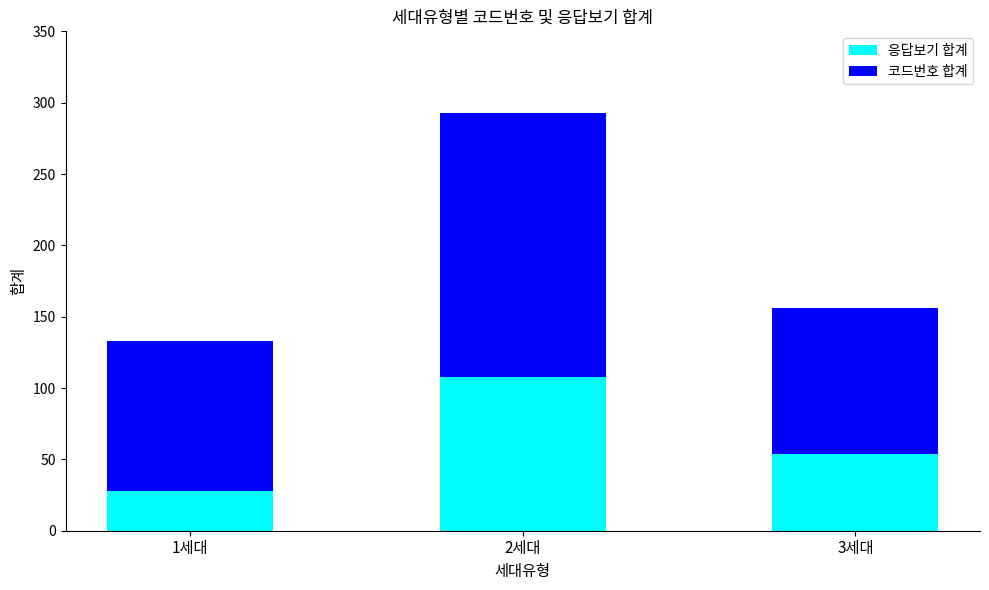

What is the difference between the maximum and minimum values in the 응답보기 합계 series?

80